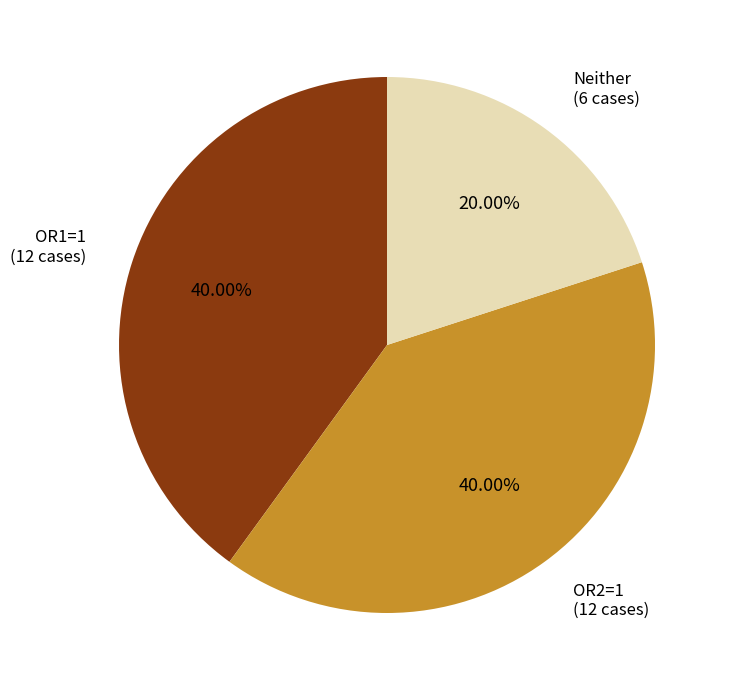

Is there any slice that represents more than half of the pie?

No